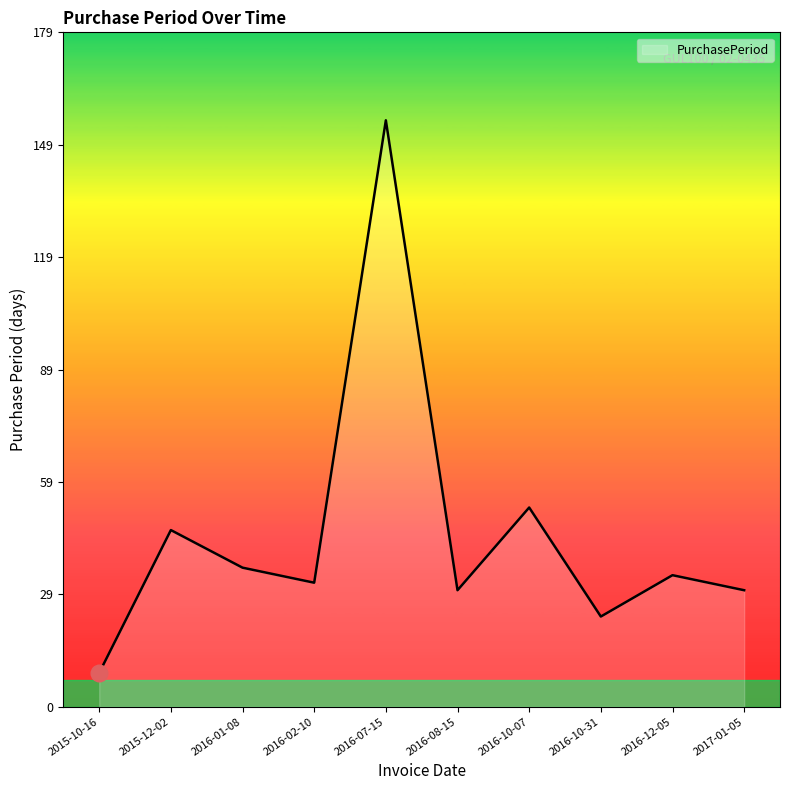

What position from the left is 2016-10-31?

8